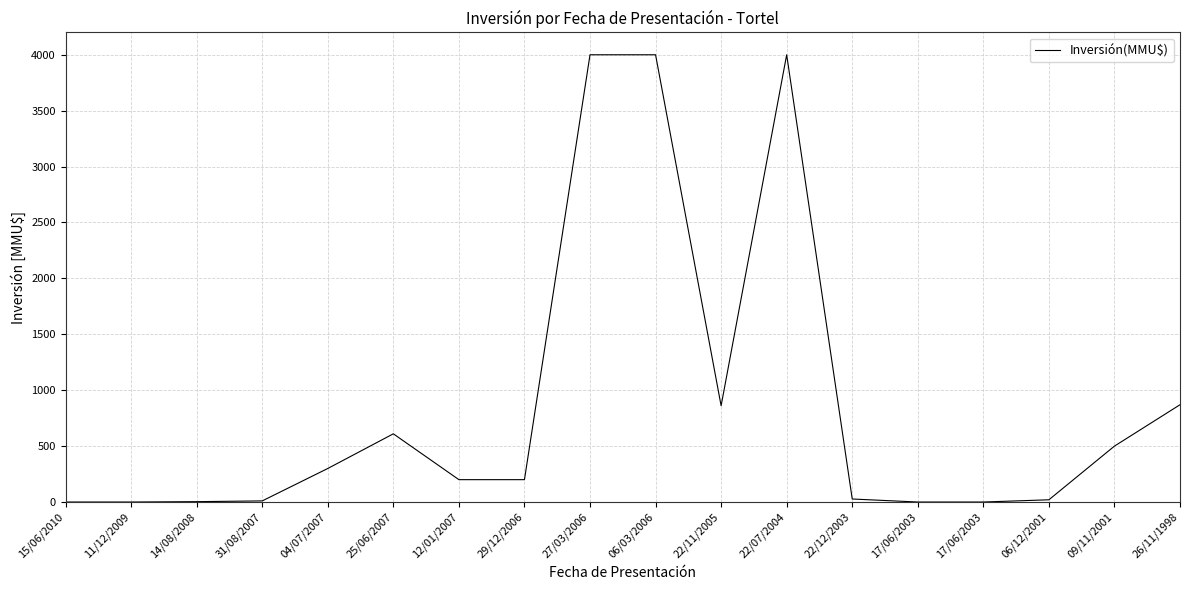

List the labels in order of value, largest first.

27/03/2006, 06/03/2006, 22/07/2004, 26/11/1998, 22/11/2005, 25/06/2007, 09/11/2001, 04/07/2007, 12/01/2007, 29/12/2006, 22/12/2003, 06/12/2001, 31/08/2007, 14/08/2008, 15/06/2010, 11/12/2009, 17/06/2003, 17/06/2003